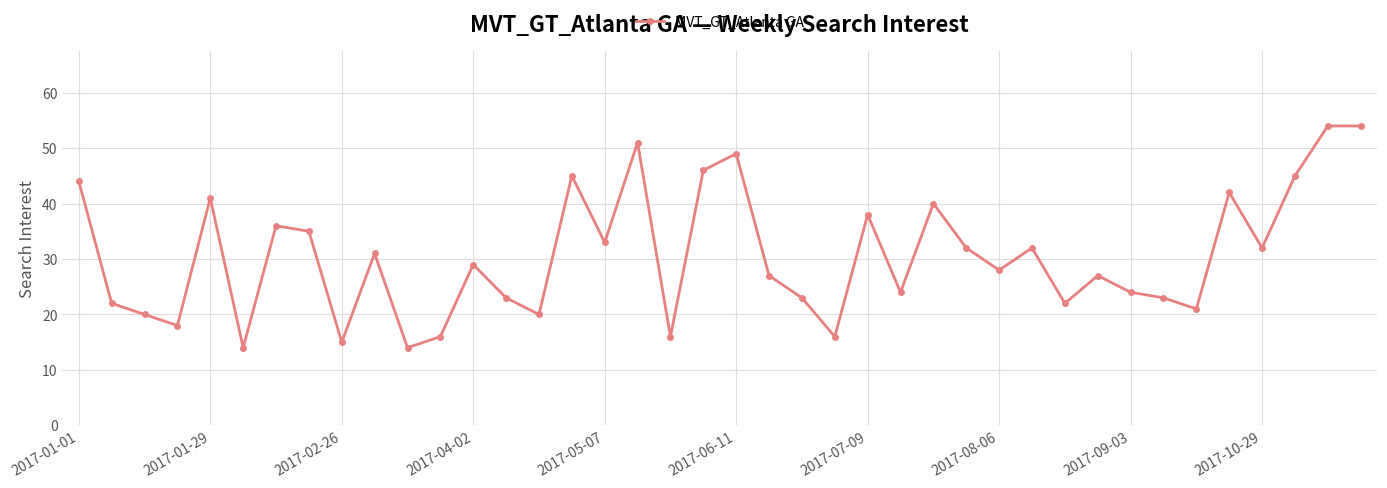

What is the difference between the maximum and second lowest values?

40